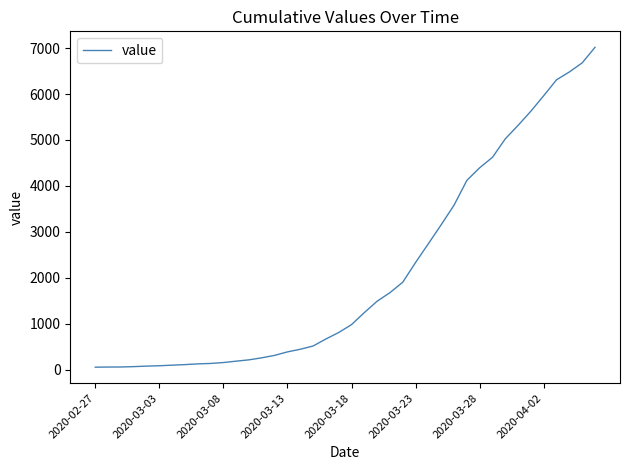

What is the difference between the maximum and minimum values?

6964